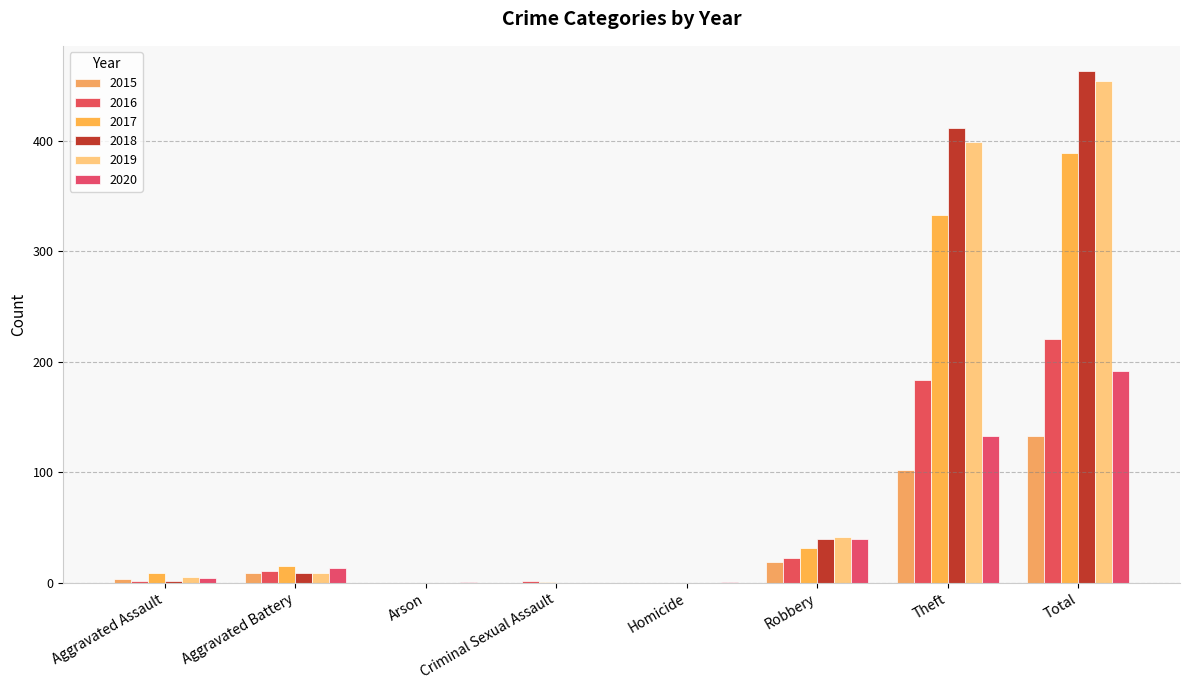

Reading left to right, list all the values displayed in this chart.

2015: 3	9	0	0	0	19	102	133
2016: 2	11	0	2	0	22	184	221
2017: 9	15	0	1	0	31	333	389
2018: 2	9	0	0	0	40	412	463
2019: 5	9	0	0	0	41	399	454
2020: 4	13	1	0	1	40	133	192